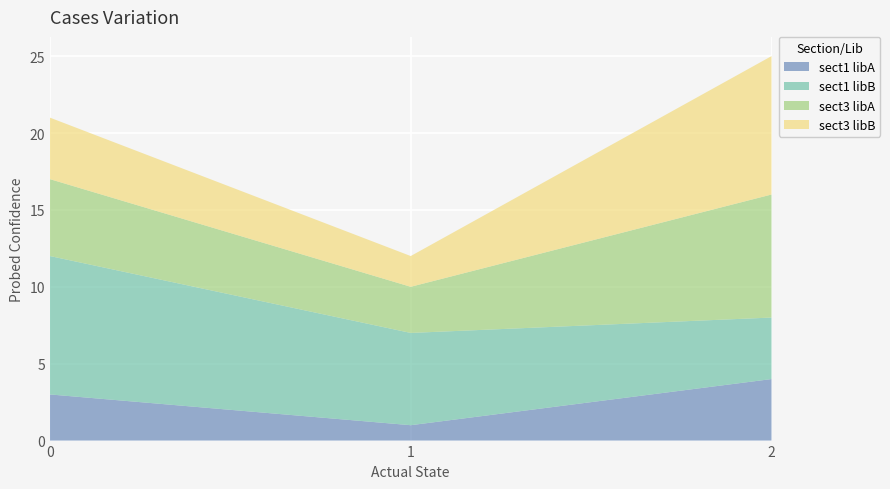

How many lines are shown in the chart?

4